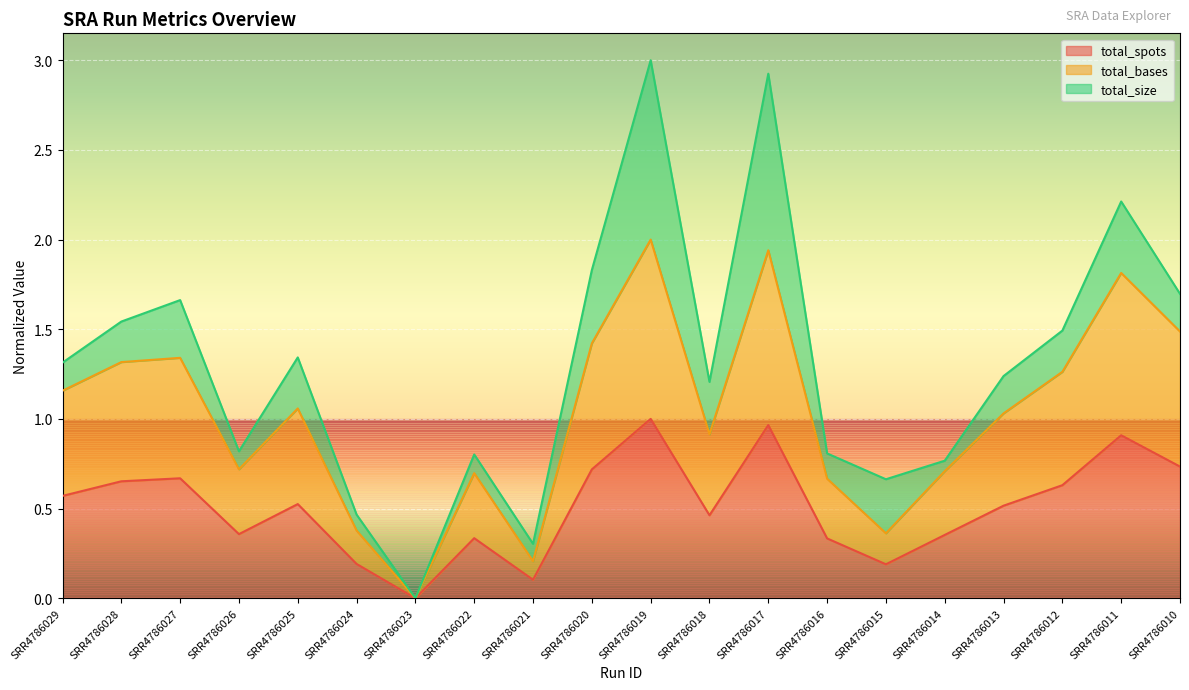

List the labels in order of total_spots value, smallest first.

SRR4786023, SRR4786021, SRR4786015, SRR4786024, SRR4786016, SRR4786022, SRR4786014, SRR4786026, SRR4786018, SRR4786013, SRR4786025, SRR4786029, SRR4786012, SRR4786028, SRR4786027, SRR4786020, SRR4786010, SRR4786011, SRR4786017, SRR4786019